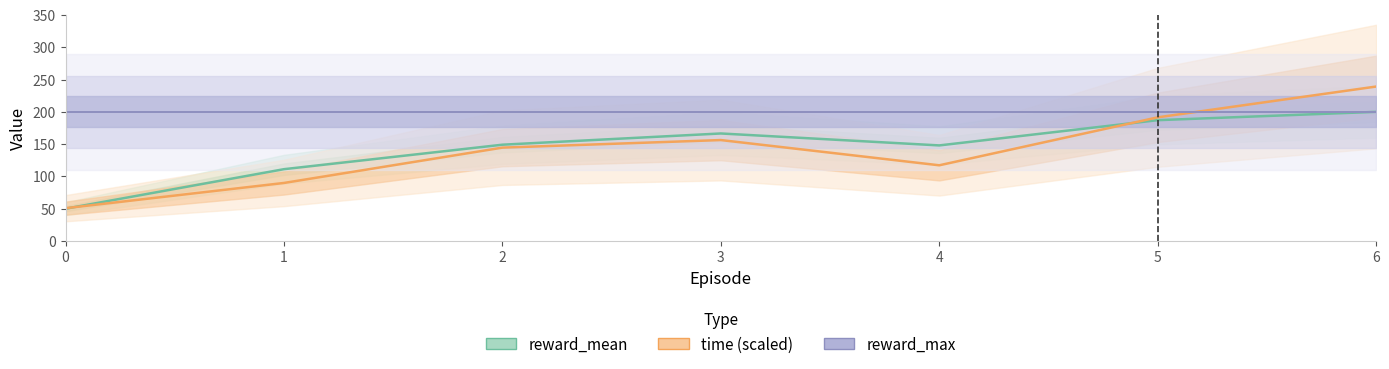

What is the total value across all series at 2?

493.7